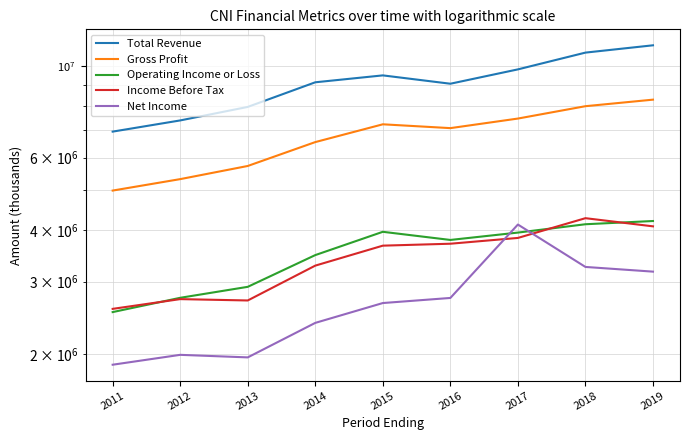

What is the difference between the second highest and second lowest values in the Total Revenue series?

3398100